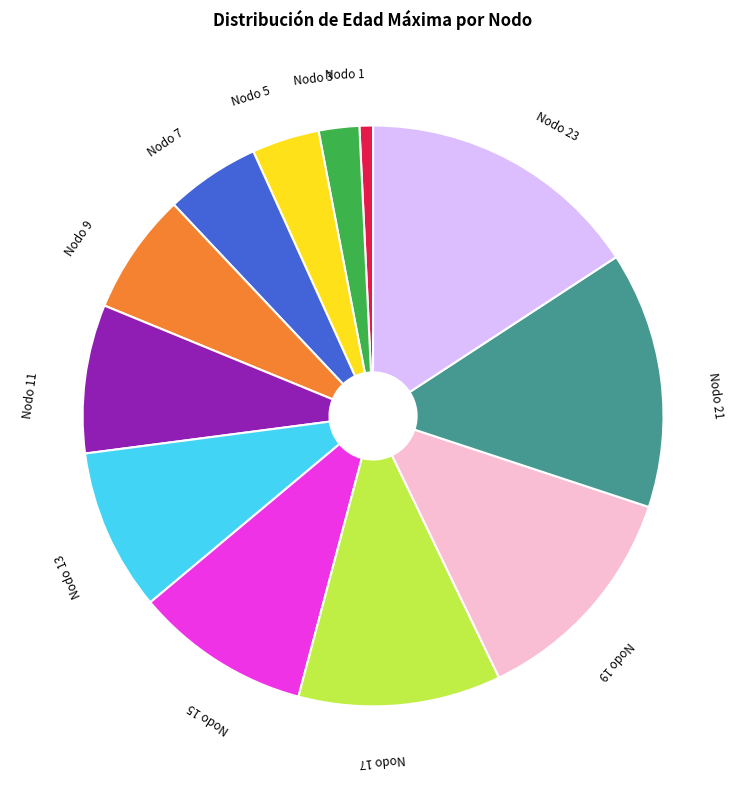

Is there a majority slice in this chart?

No